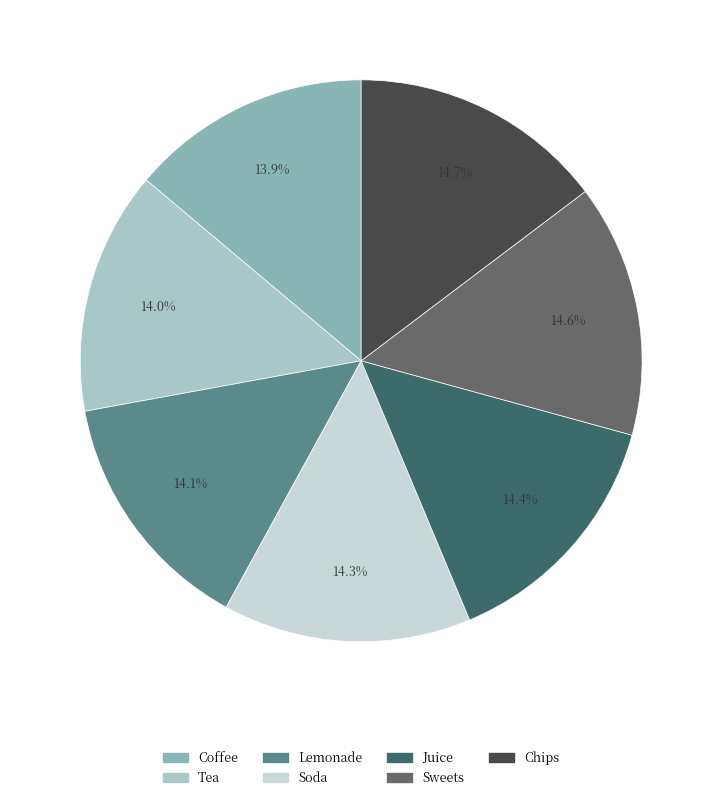

Count the number of slices in the pie.

7